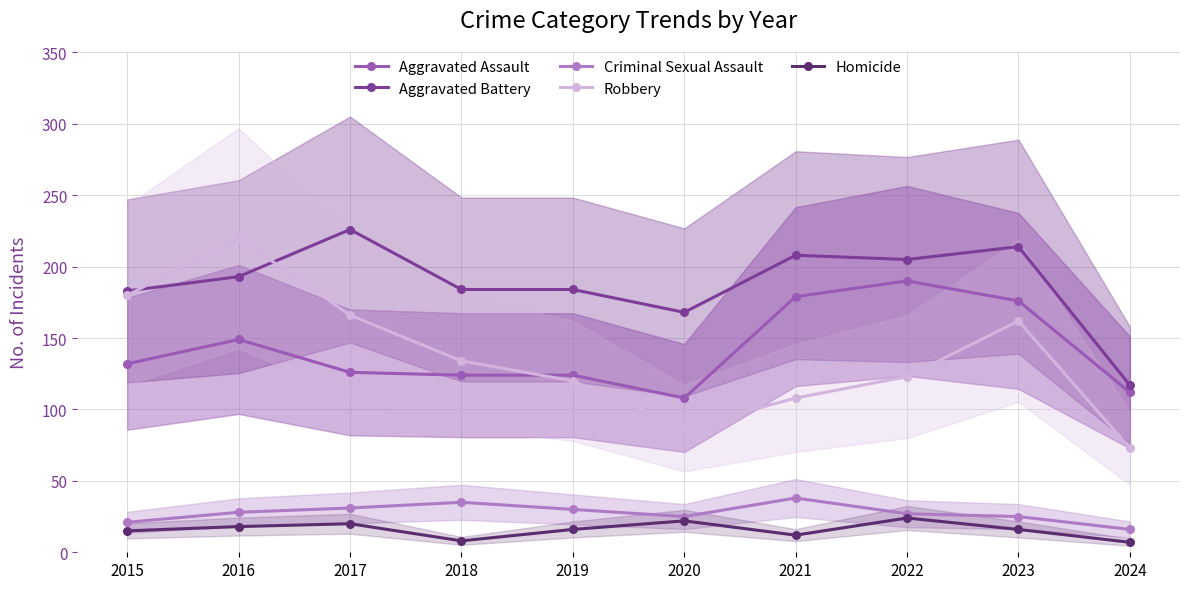

Is the value of Aggravated Battery at 2016 greater than the value of Criminal Sexual Assault at 2017?

Yes